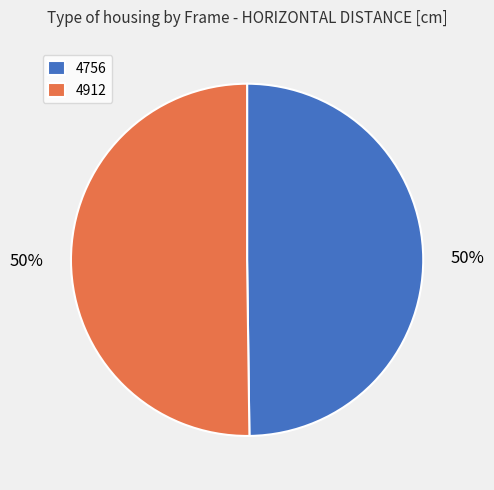

True or false: 4756 accounts for 50% of the total.

True